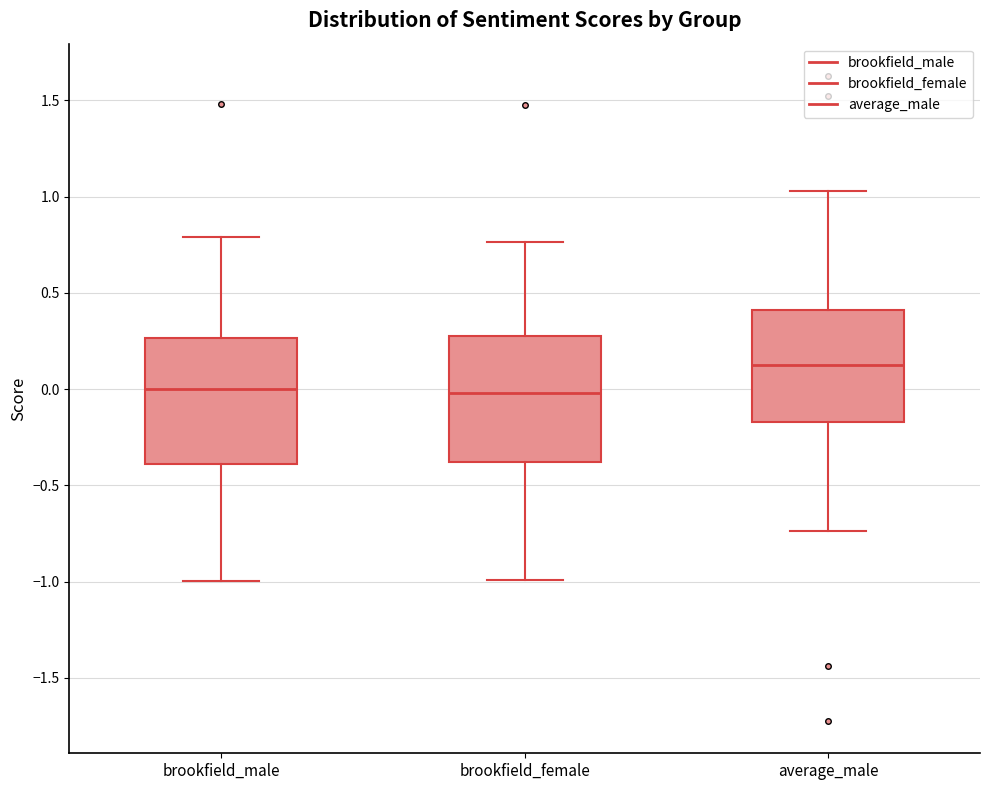

Where is the lower edge of the box for average_male on the y-axis? The values are not printed on the chart, so give them approximately, as read against the axis.

-0.15